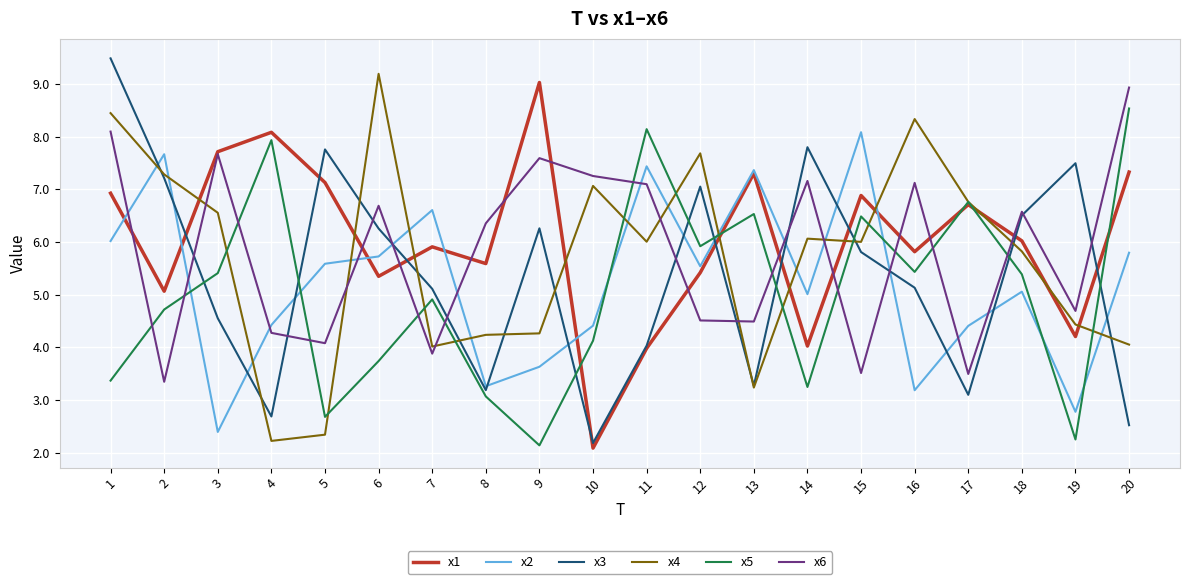

What is the total value across all series at 4?

29.6